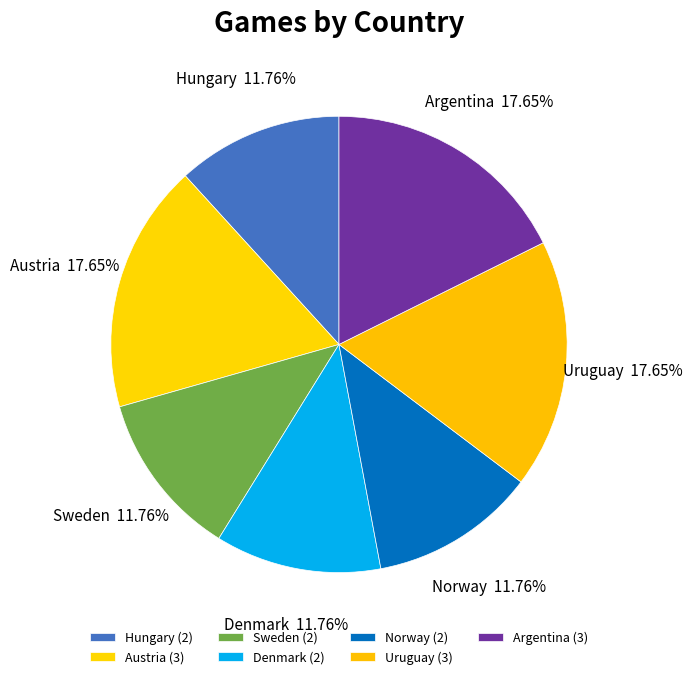

Approximately how many times larger is the value at Argentina compared to Austria?

1.0